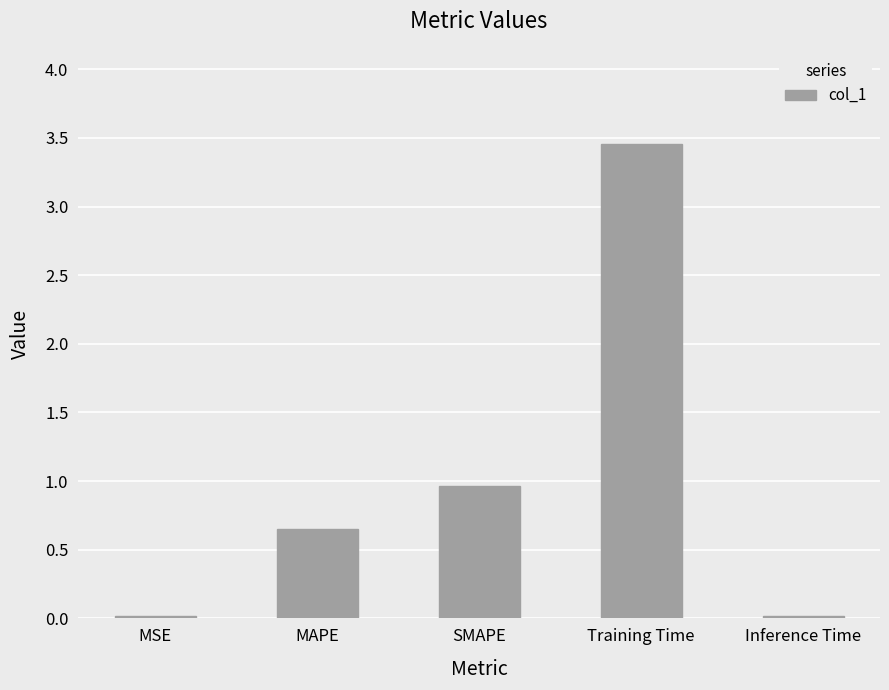

The chart shows a value of 0.0 at MSE. True or false?

True